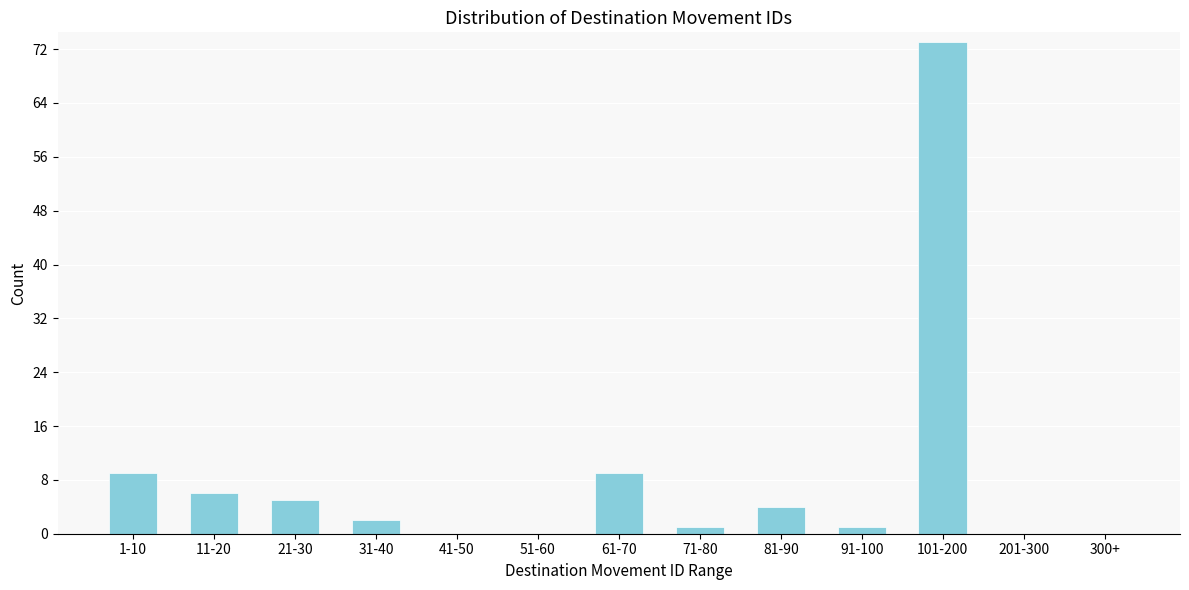

Reading left to right, transcribe all the data shown in this chart.

1-10=9	11-20=6	21-30=5	31-40=2	41-50=0	51-60=0	61-70=9	71-80=1	81-90=4	91-100=1	101-200=73	201-300=0	300+=0